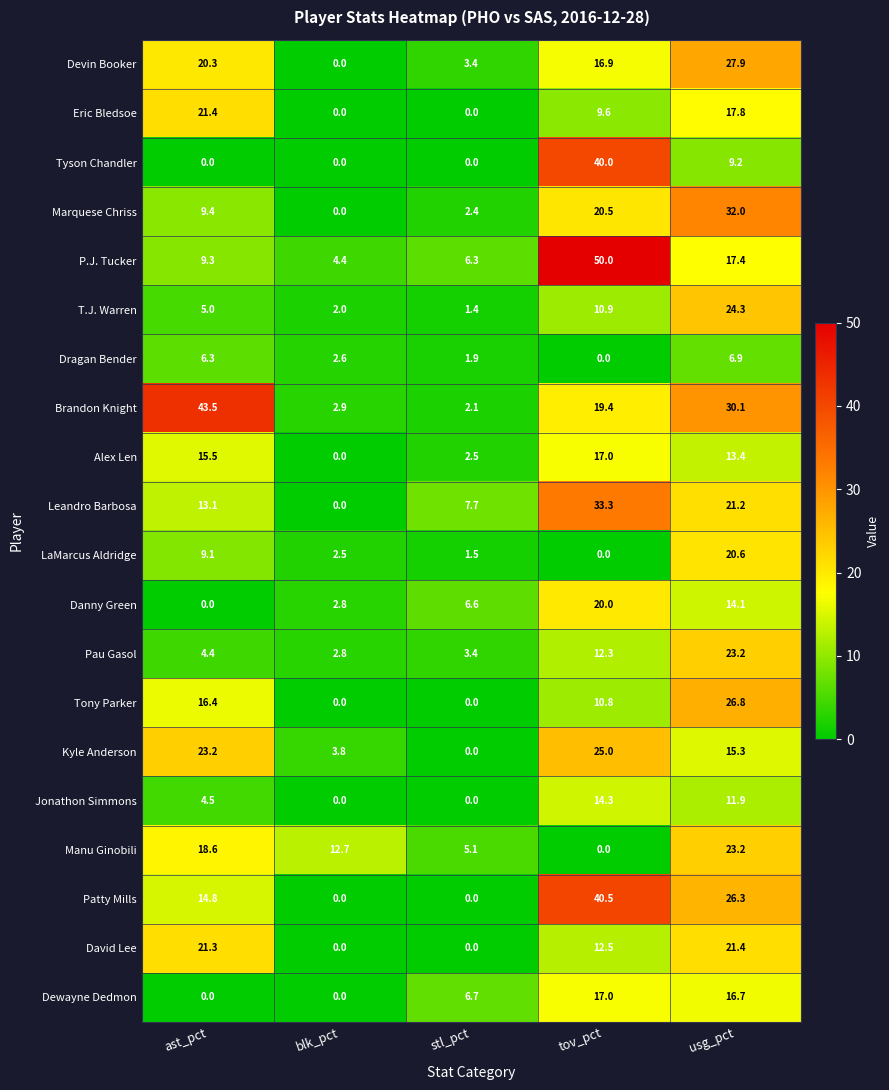

What is the difference between the LaMarcus Aldridge values at ast_pct and stl_pct?

7.6